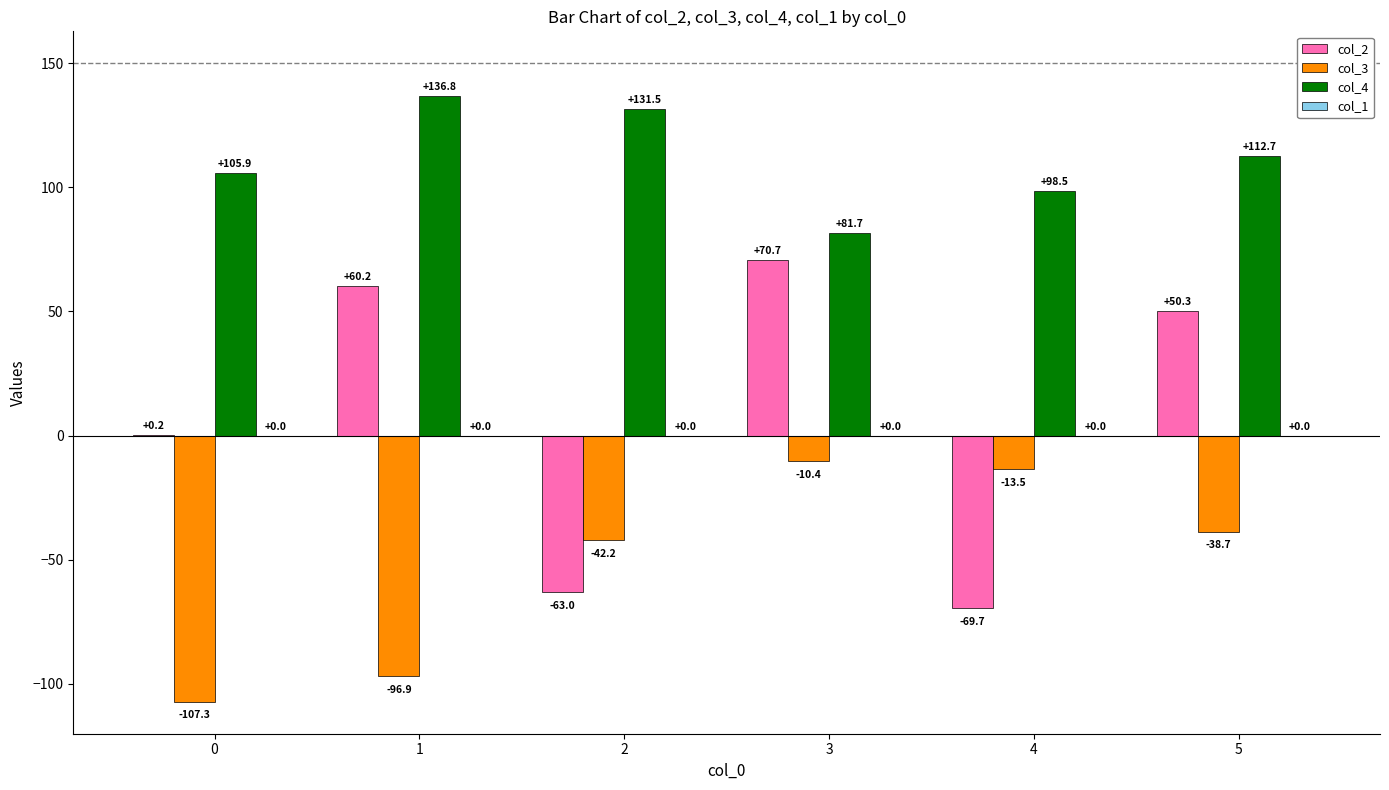

What is the total value across all series at 5?

124.3